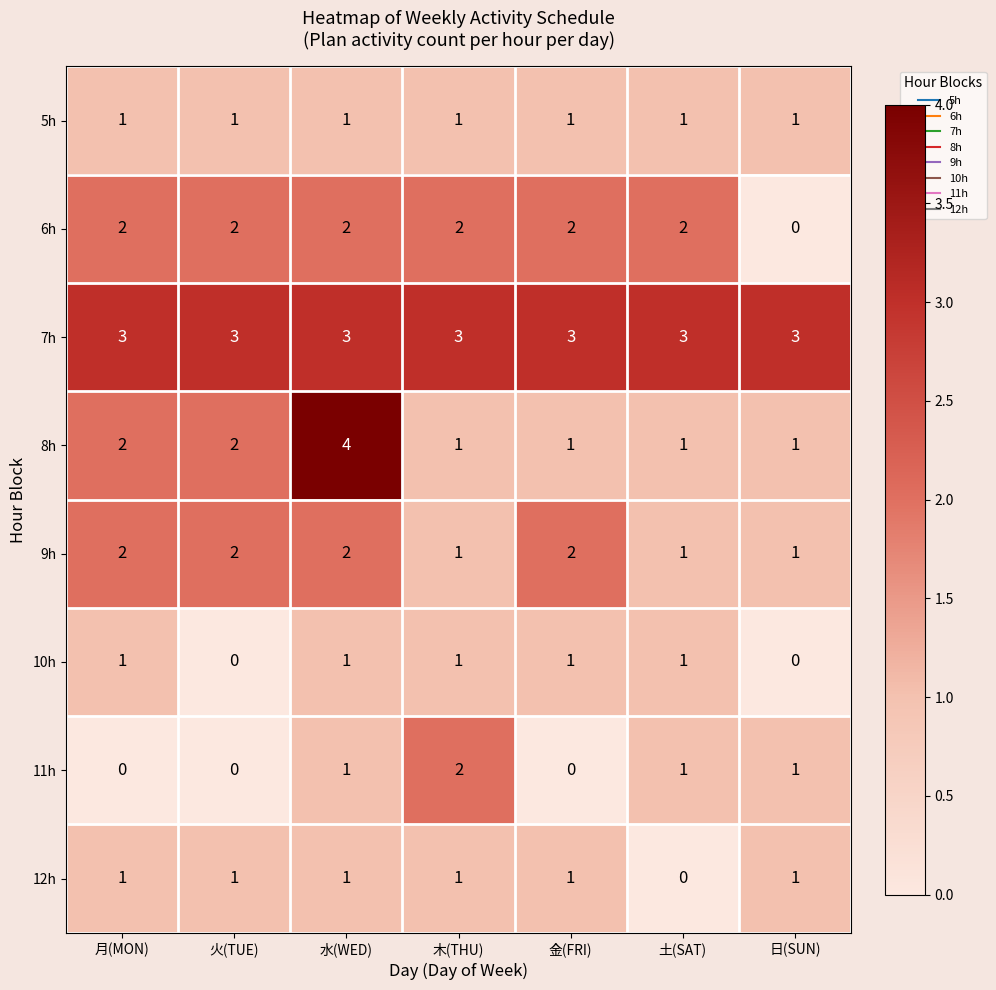

How many 9h values are between 1 and 2?

7